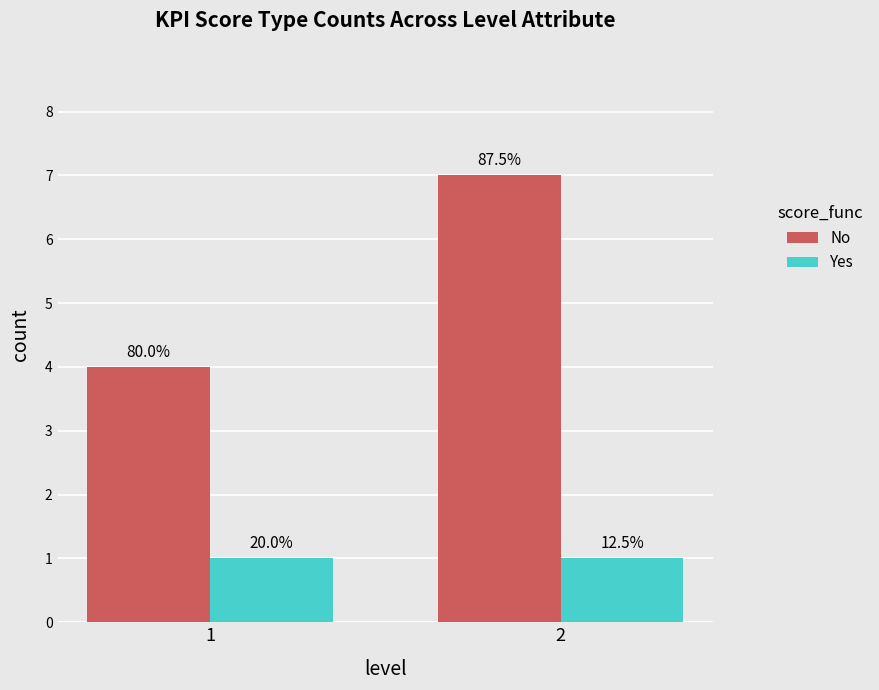

True or false: Yes has a value of 1 at 2.

True